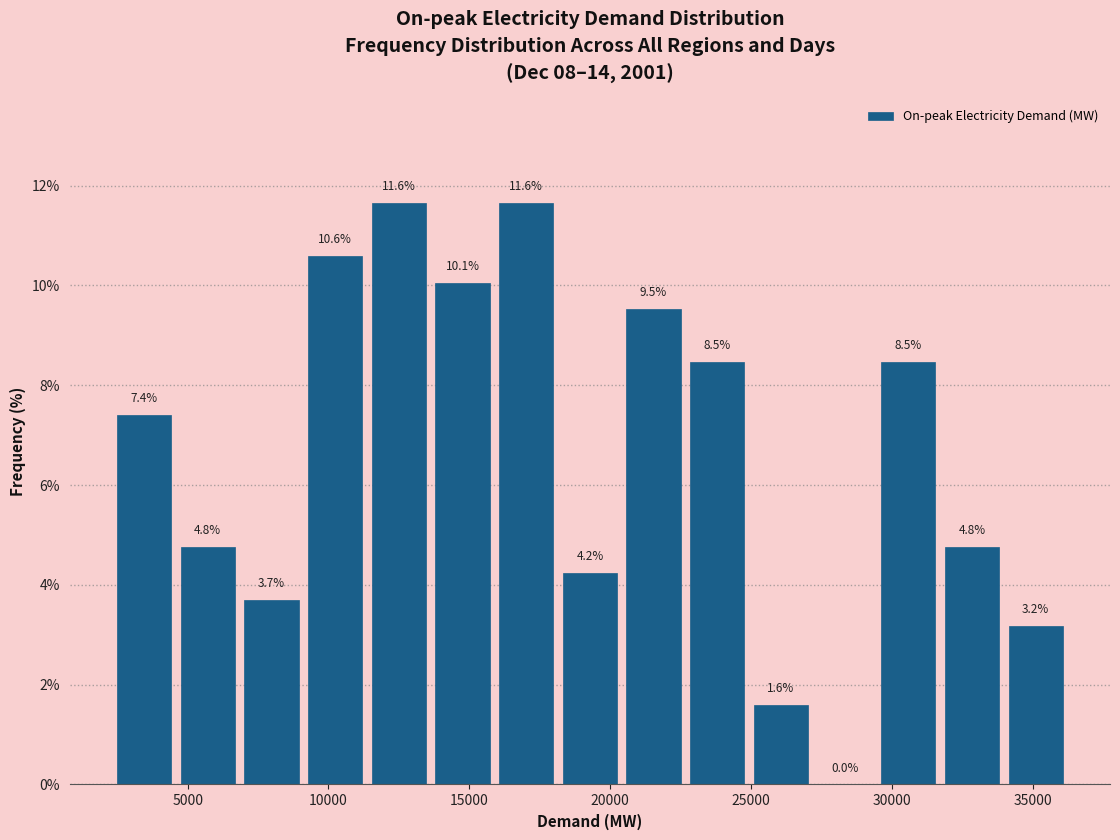

How tall is the bar that spans 18000 to 20500 on the x-axis? The bar edges are not printed on the chart, so give them approximately, as read against the axis.

4.2